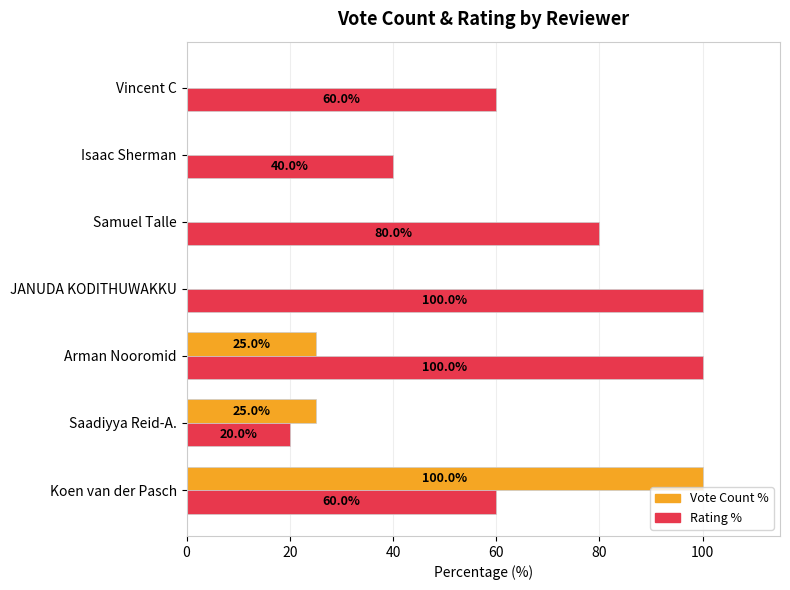

At which category is the sum across all series the highest?

Koen van der Pasch